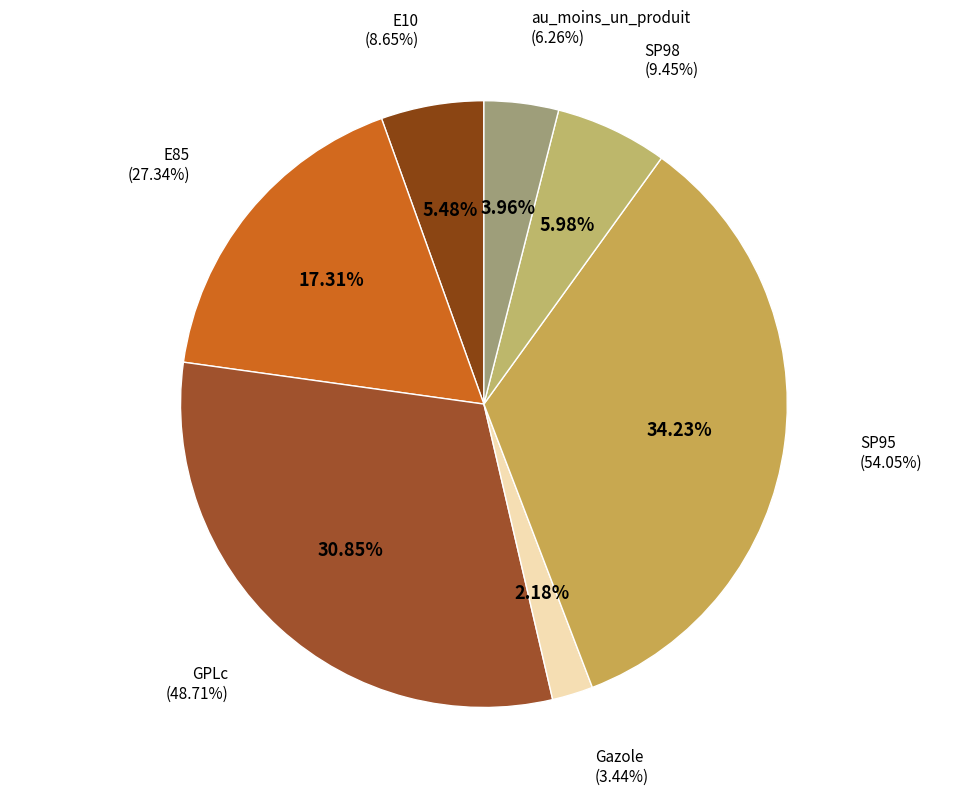

Combined, what portion of the pie is au_moins_un_produit and SP98?

9.9%